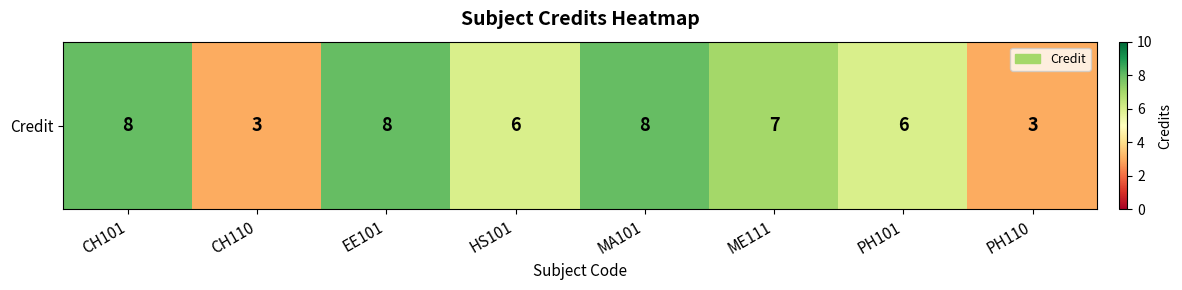

Reading right to left, extract all data points from this chart.

3	6	7	8	6	8	3	8